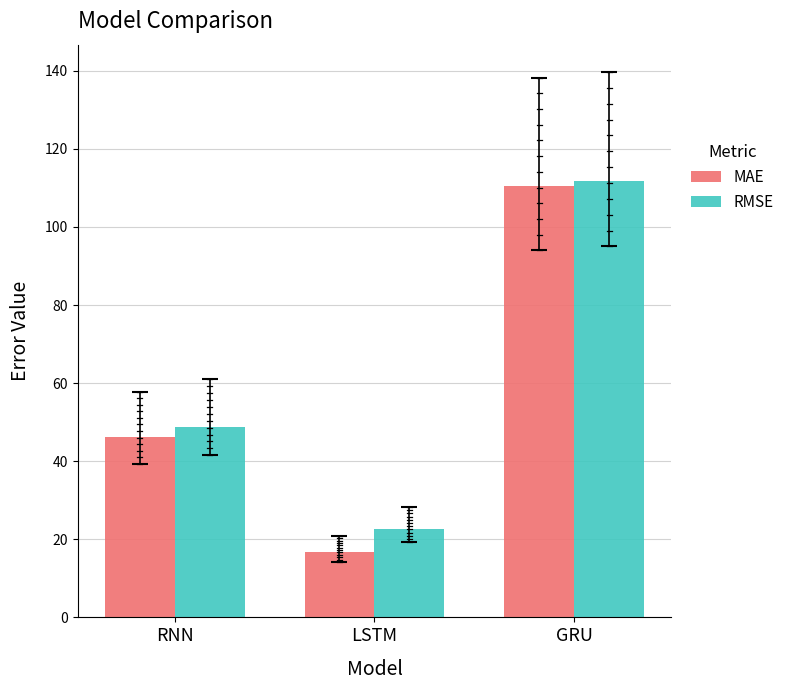

Between LSTM and GRU, which series saw the biggest shift?

MAE